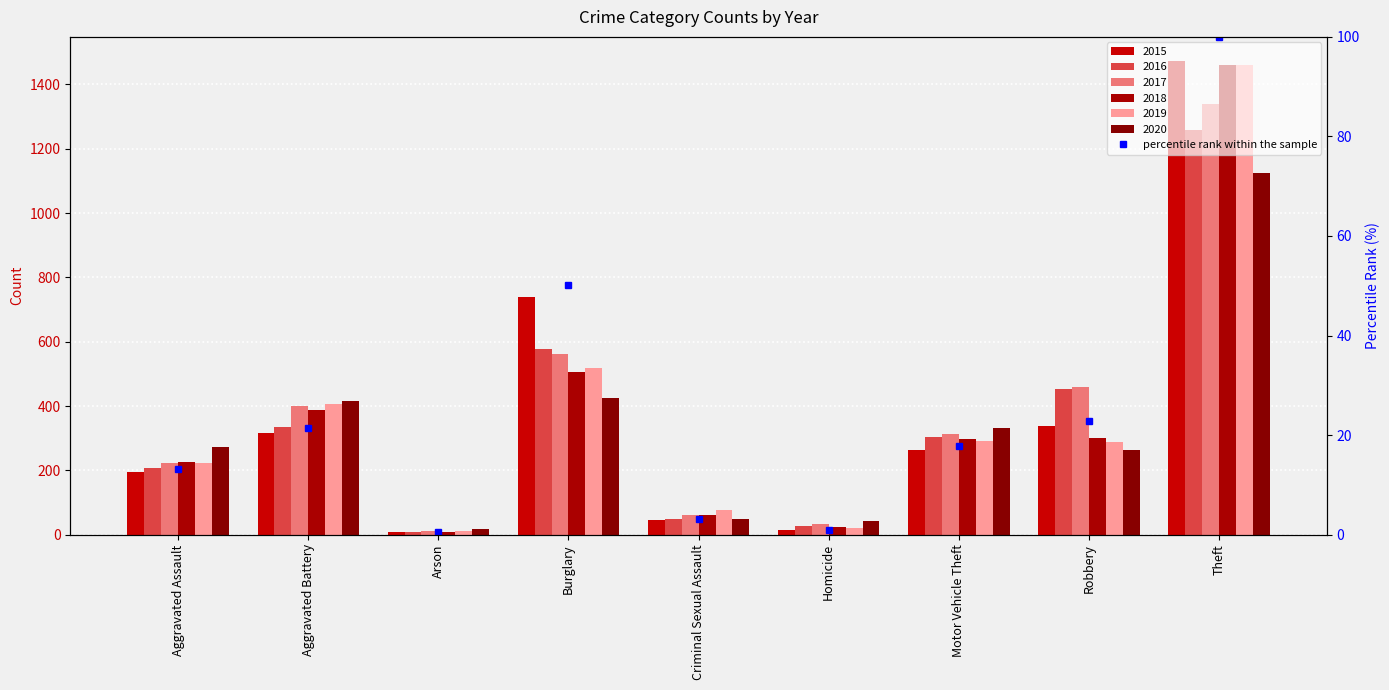

What is the sum of the values at Homicide and Criminal Sexual Assault?

4.1